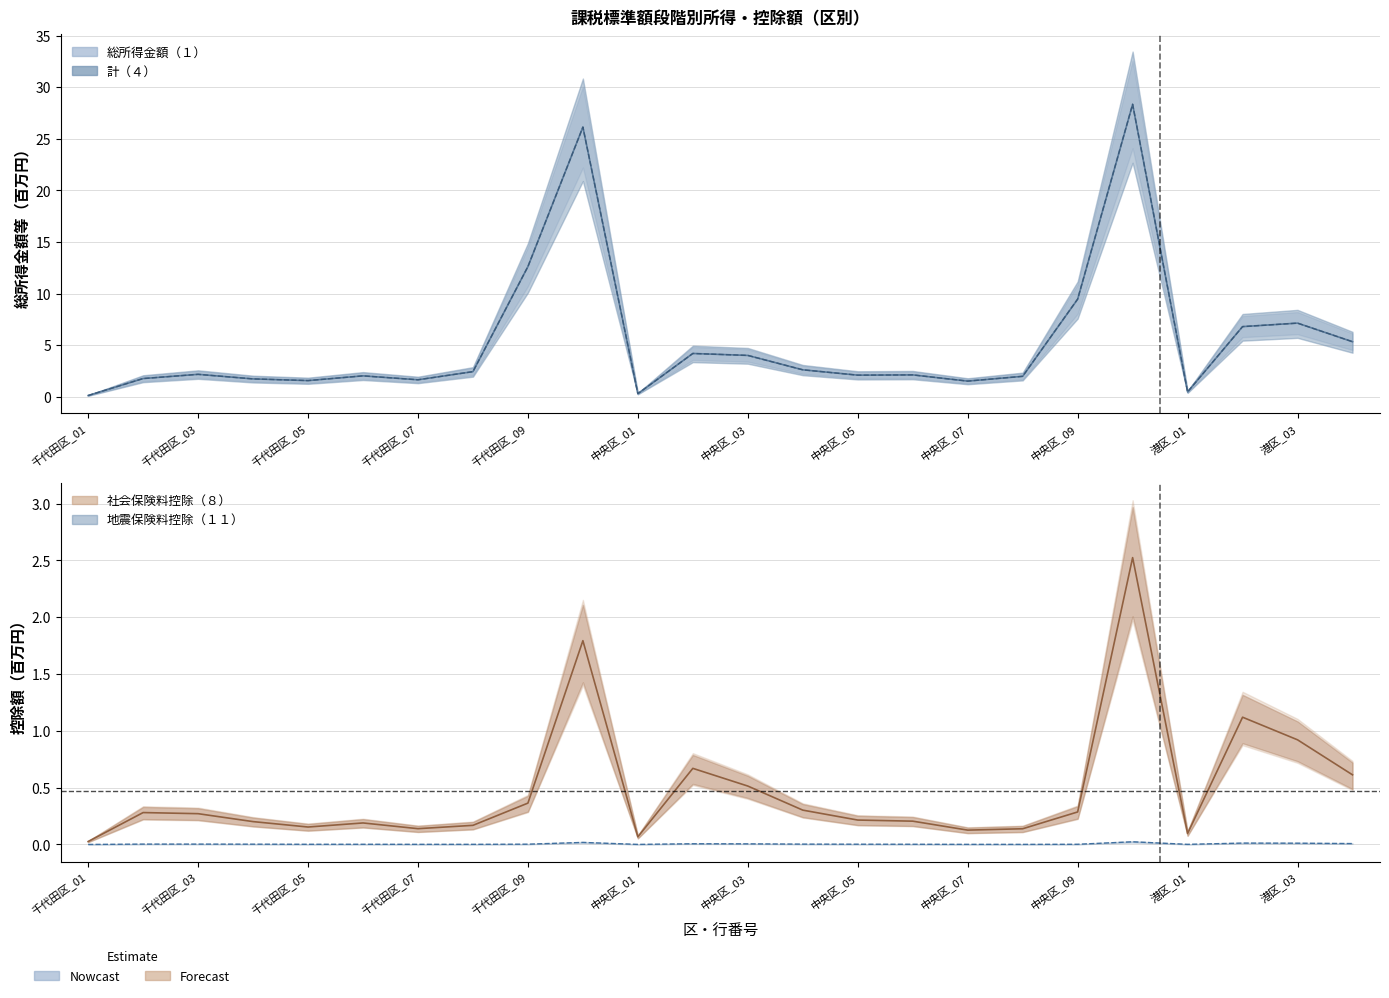

True or false: 地震保険料控除（１１） and 計（４） cross at least once.

False